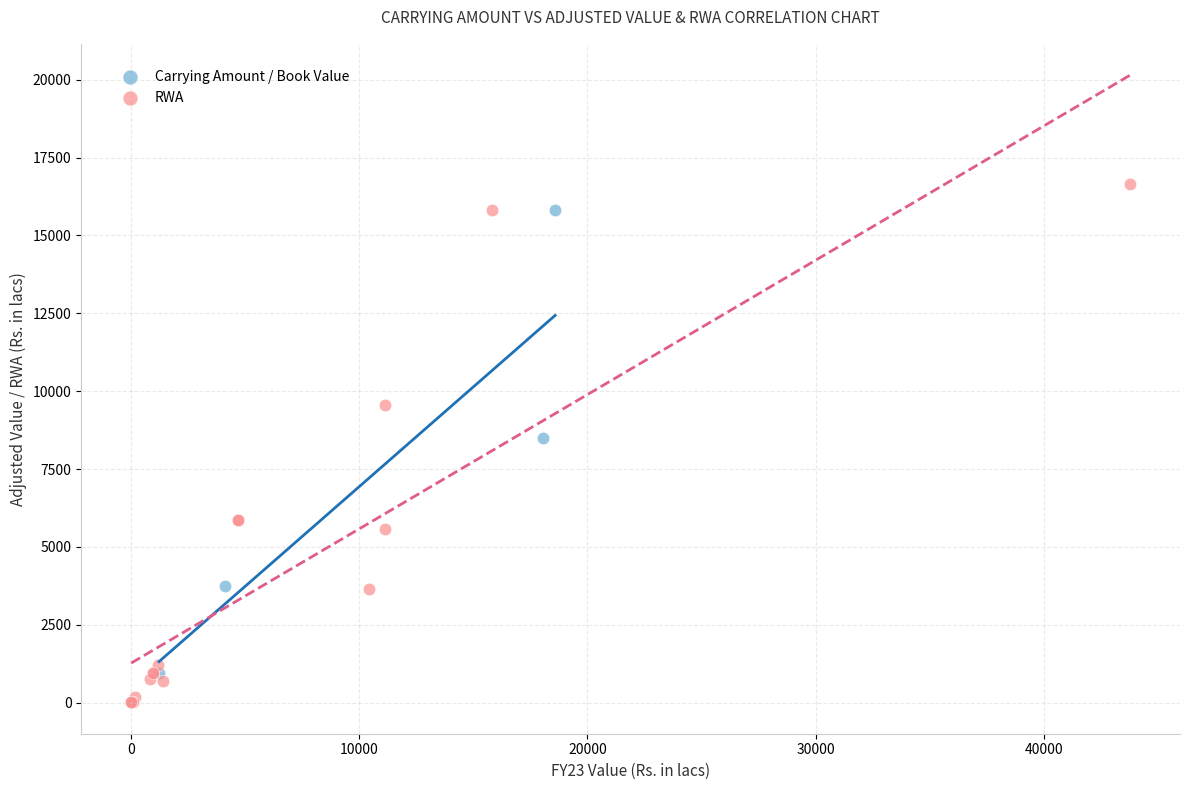

Which series contains the lowest Y value?

RWA